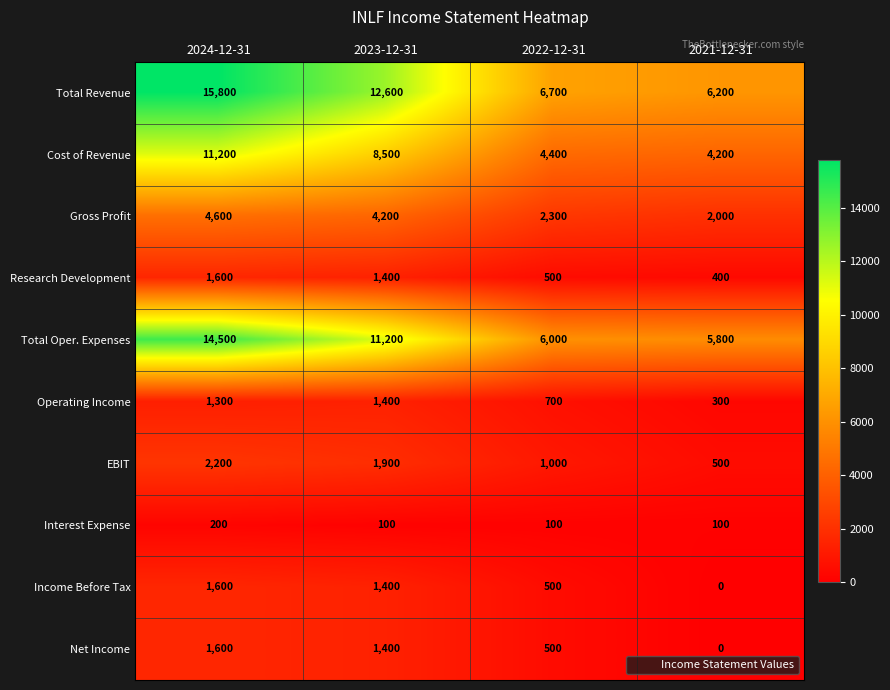

What is the sum of all EBIT values?

5600